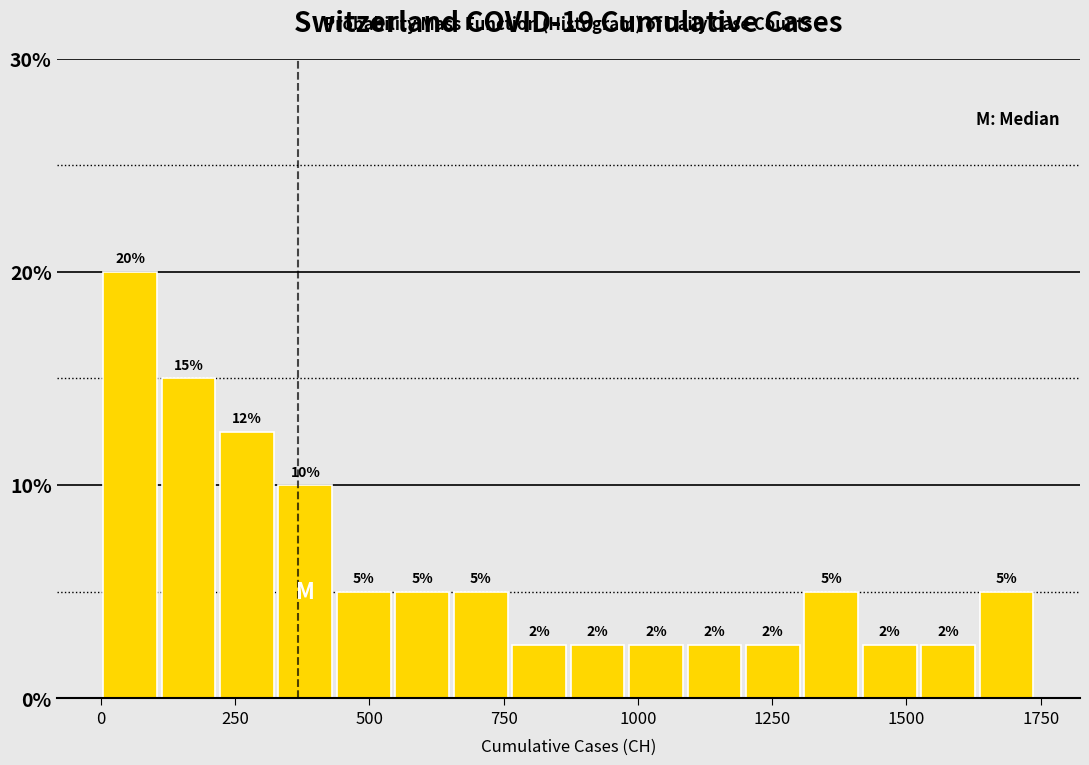

Around what value on the x-axis is the tallest bar? Give the approximate position of its centre, as read against the axis.

50